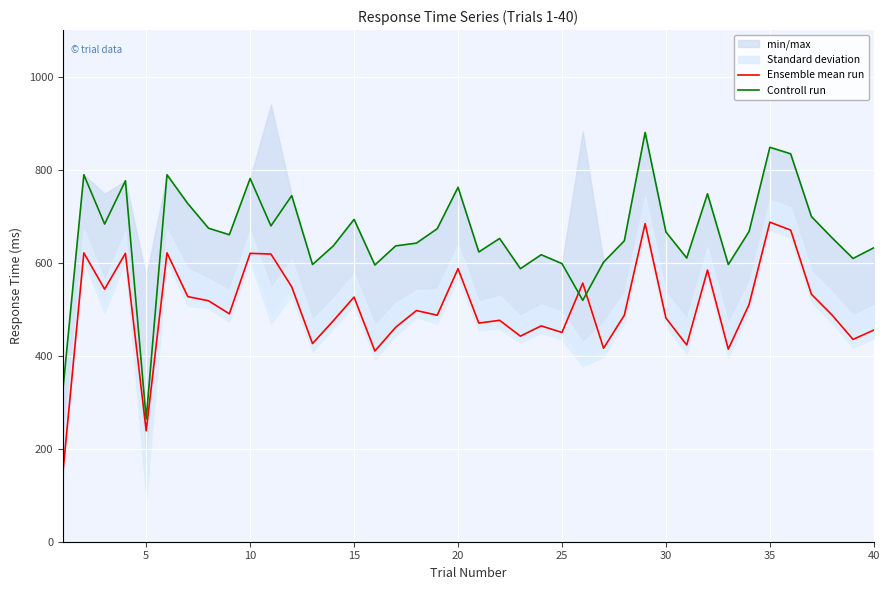

Reading left to right, list all the values displayed in this chart.

Ensemble mean run: 152.0	621.0	543.0	620.0	238.5	621.0	527.0	518.0	490.0	620.0	618.5	548.0	426.0	475.0	526.0	410.0	461.0	497.0	487.0	587.0	470.0	476.0	442.0	464.0	450.0	556.0	416.0	487.0	684.0	481.0	423.0	584.0	414.0	510.0	687.0	670.0	532.0	487.0	435.0	455.0
Controll run: 330.0	789.0	683.0	776.0	264.0	789.0	727.0	674.0	660.0	781.0	679.0	744.0	596.0	636.0	693.0	595.0	636.0	642.0	673.0	762.0	623.0	652.0	587.0	617.0	598.0	519.0	601.0	647.0	880.0	666.0	610.0	748.0	596.0	667.0	848.0	834.0	699.0	653.0	609.0	632.0